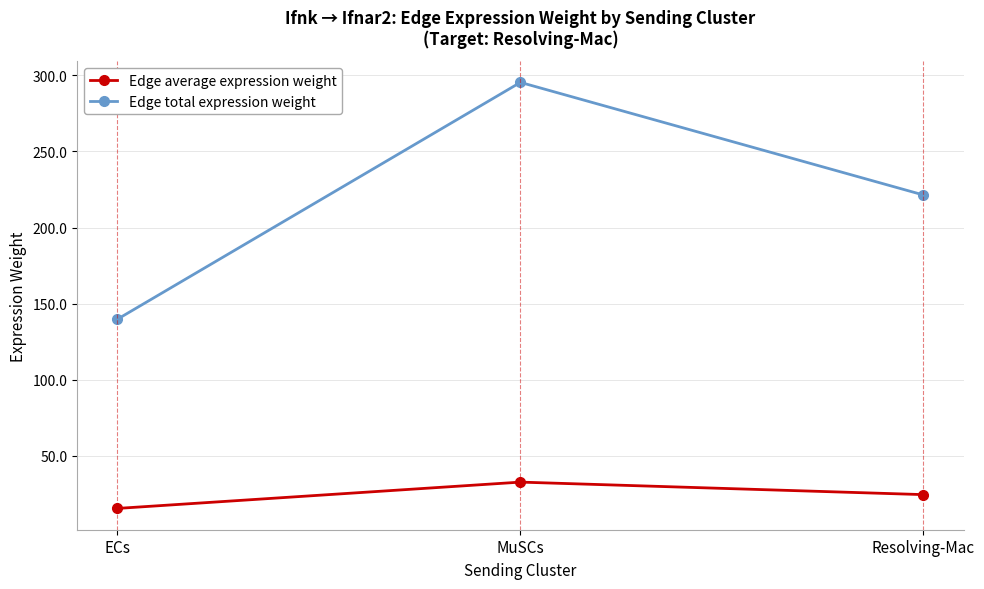

Rank the series by their average value, from highest to lowest.

Edge total expression weight, Edge average expression weight